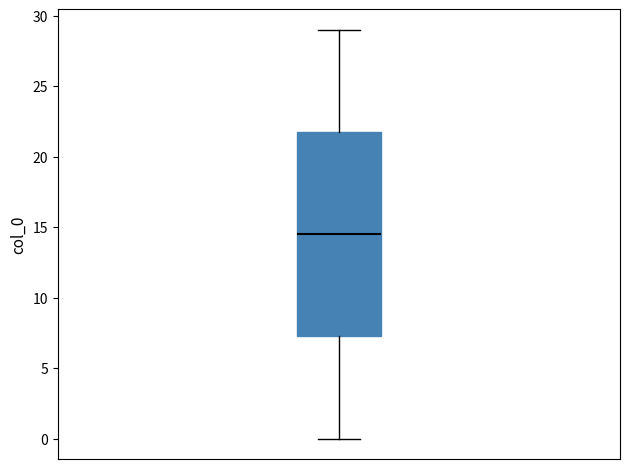

Where does the upper whisker of the box end on the y-axis? The values are not printed on the chart, so give them approximately, as read against the axis.

29.0